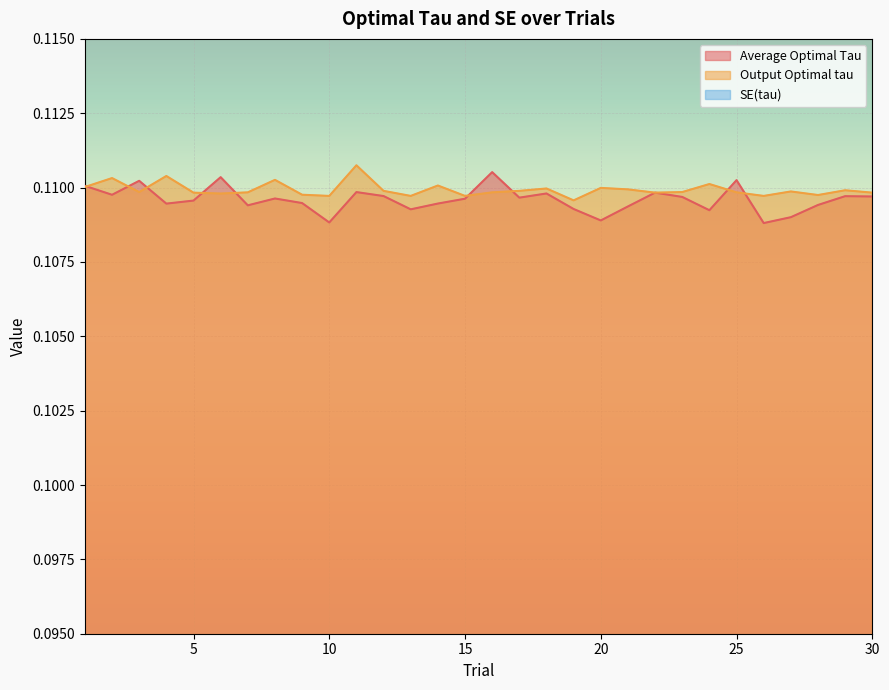

Reading left to right, transcribe all the data shown in this chart.

Average Optimal Tau: 1=0.1	2=0.1	3=0.1	4=0.1	5=0.1	6=0.1	7=0.1	8=0.1	9=0.1	10=0.1	11=0.1	12=0.1	13=0.1	14=0.1	15=0.1	16=0.1	17=0.1	18=0.1	19=0.1	20=0.1	21=0.1	22=0.1	23=0.1	24=0.1	25=0.1	26=0.1	27=0.1	28=0.1	29=0.1	30=0.1
Output Optimal tau: 1=0.1	2=0.1	3=0.1	4=0.1	5=0.1	6=0.1	7=0.1	8=0.1	9=0.1	10=0.1	11=0.1	12=0.1	13=0.1	14=0.1	15=0.1	16=0.1	17=0.1	18=0.1	19=0.1	20=0.1	21=0.1	22=0.1	23=0.1	24=0.1	25=0.1	26=0.1	27=0.1	28=0.1	29=0.1	30=0.1
SE(tau): 1=0.0	2=0.0	3=0.0	4=0.0	5=0.0	6=0.0	7=0.0	8=0.0	9=0.0	10=0.0	11=0.0	12=0.0	13=0.0	14=0.0	15=0.0	16=0.0	17=0.0	18=0.0	19=0.0	20=0.0	21=0.0	22=0.0	23=0.0	24=0.0	25=0.0	26=0.0	27=0.0	28=0.0	29=0.0	30=0.0